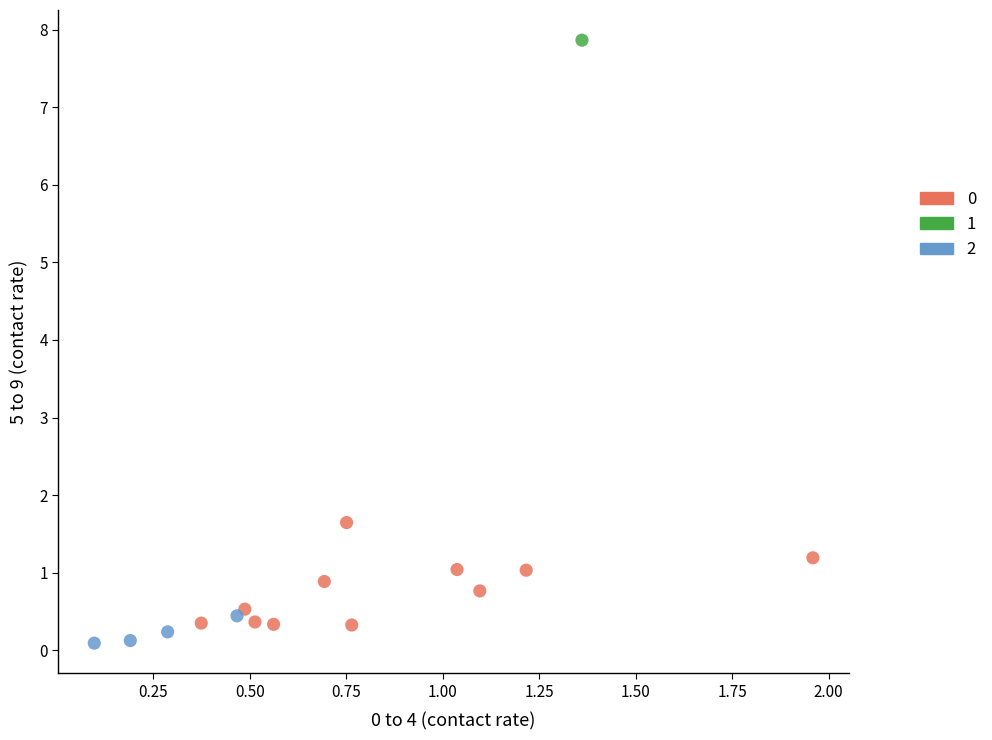

What are all the series names shown in the legend?

0, 1, 2